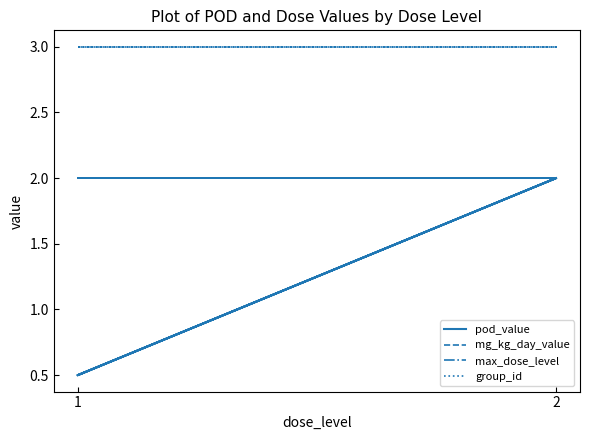

At 2, list the series in order from largest to smallest.

group_id, pod_value, mg_kg_day_value, max_dose_level